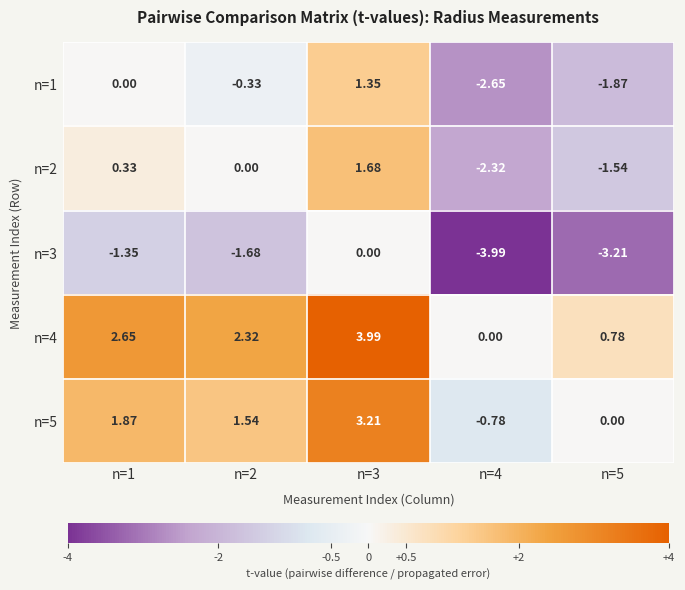

Is the value of n=1 at n=4 greater than the value of n=3 at n=5?

Yes